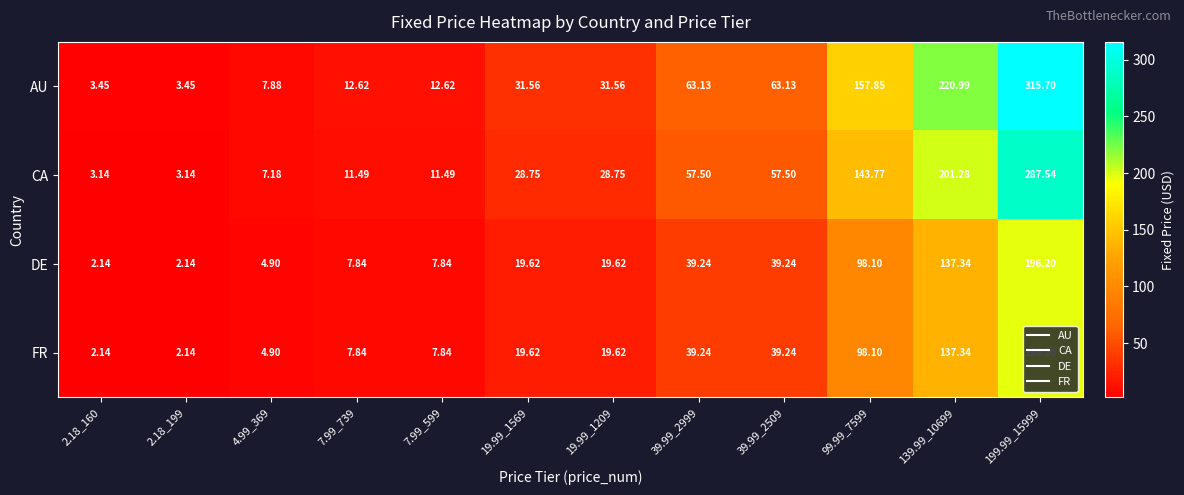

At how many categories does at least one series exceed 52?

5